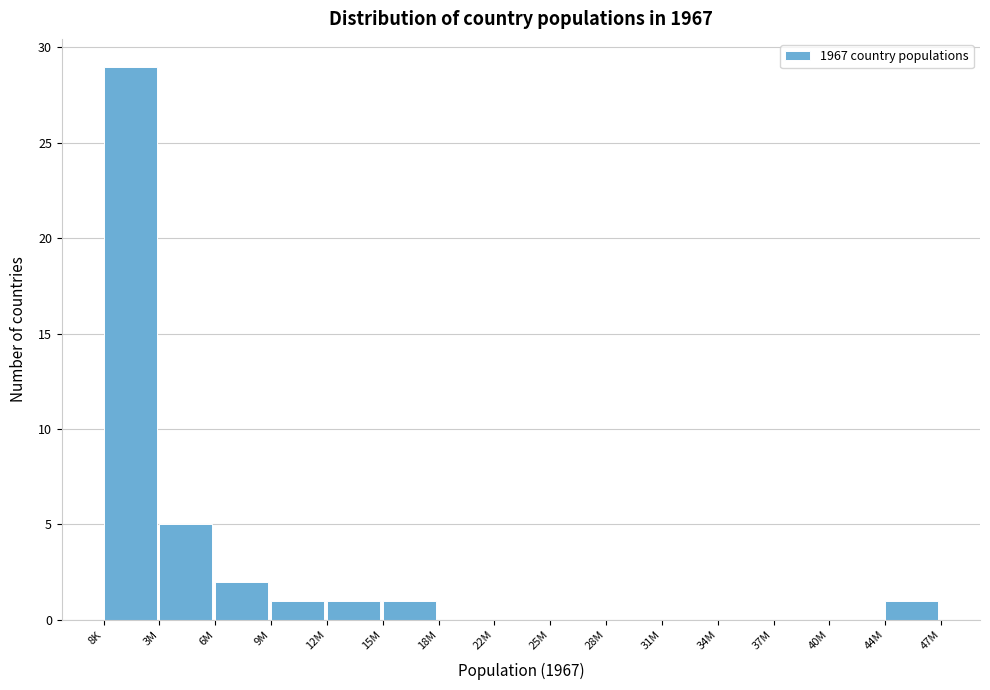

Reading left to right, transcribe all the data shown in this chart.

8K=29	3M=5	6M=2	9M=1	12M=1	15M=1	18M=0	22M=0	25M=0	28M=0	31M=0	34M=0	37M=0	40M=0	44M=1